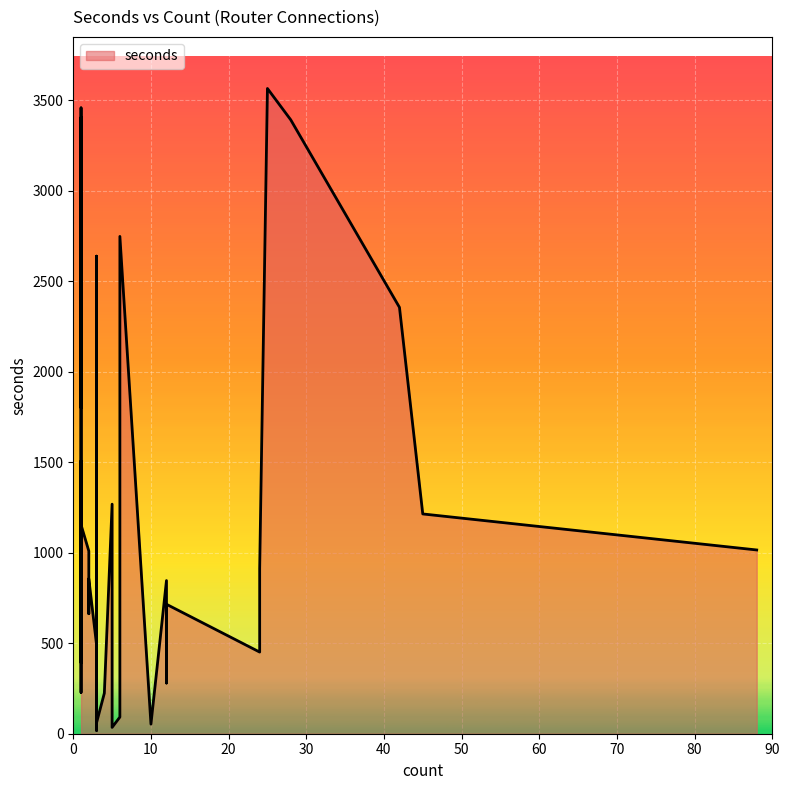

List the labels in order of value, largest first.

25, 1, 1, 28, 6, 3, 42, 1, 1, 3, 5, 1, 45, 1, 3, 88, 2, 3, 24, 3, 2, 12, 3, 12, 2, 2, 3, 1, 24, 1, 12, 1, 4, 3, 6, 3, 10, 3, 5, 3